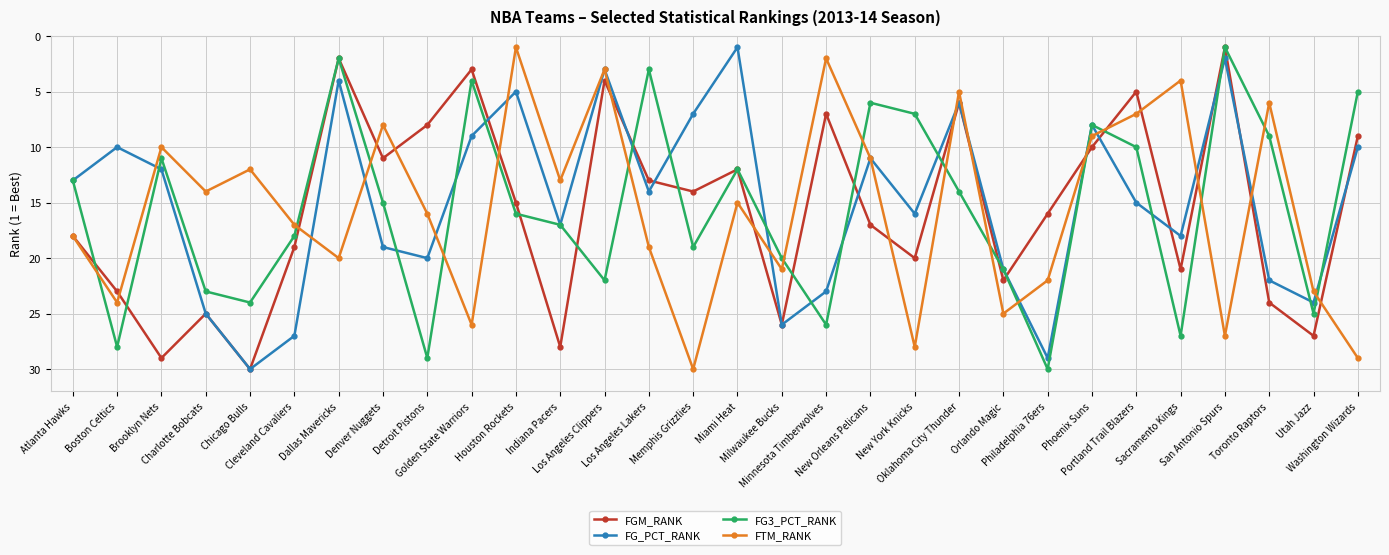

True or false: FTM_RANK has more than 0 points higher than both neighbors.

True